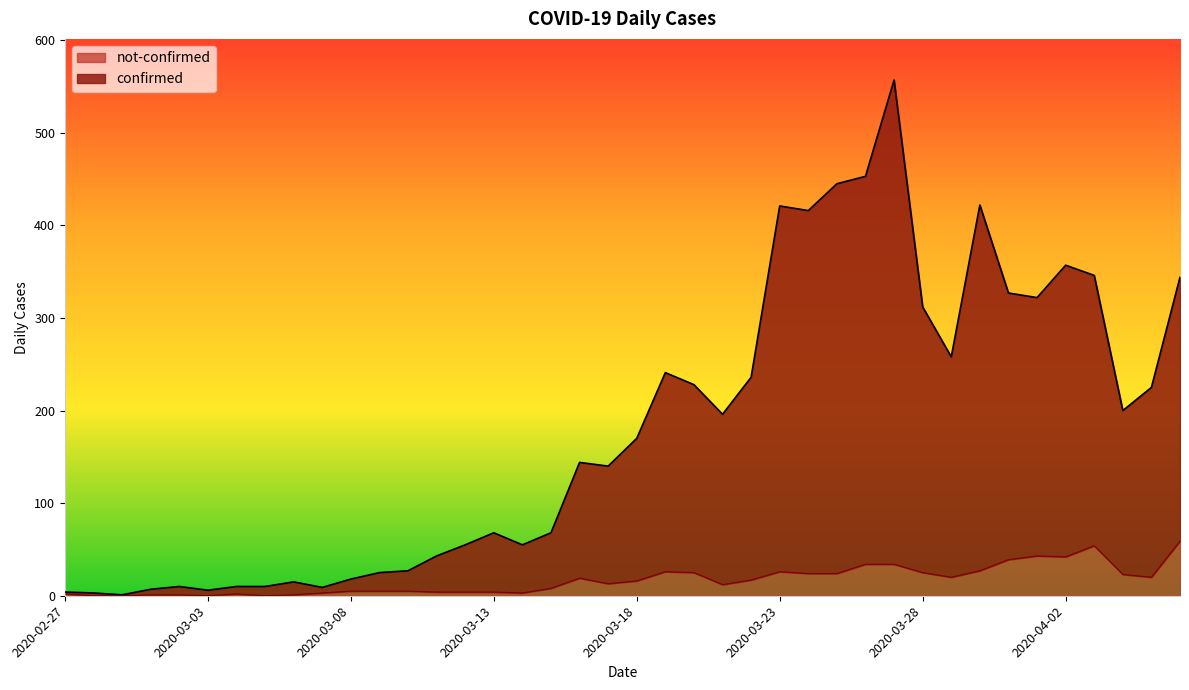

Does the chart display data point markers on the line(s)?

No